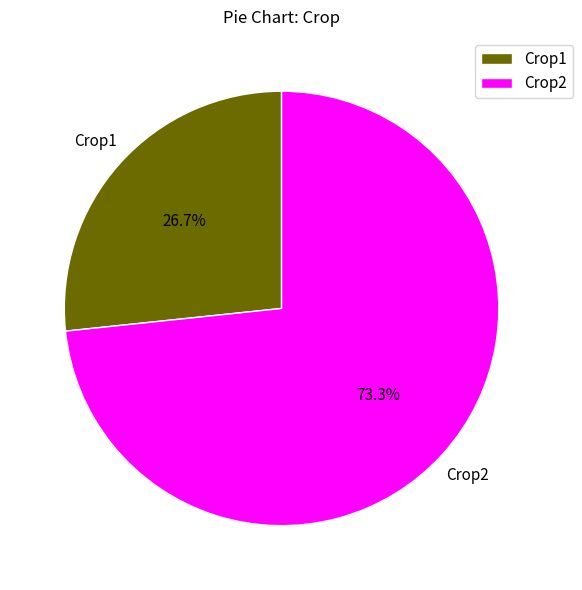

What is the total percentage of Crop2 and Crop1?

100.0%